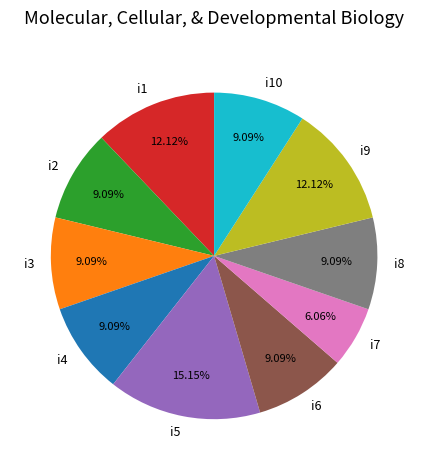

How many segments does this pie chart have?

10